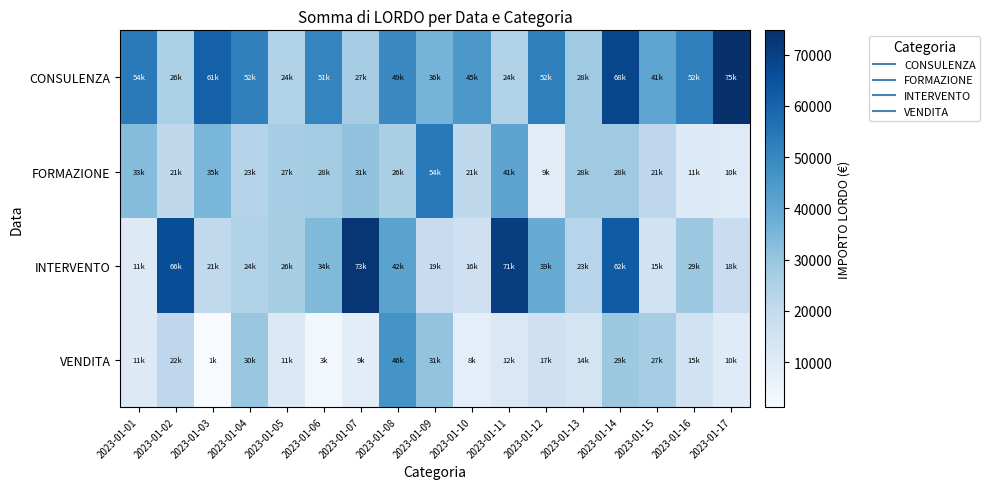

Rank the series by their maximum value, from lowest to highest.

VENDITA, FORMAZIONE, INTERVENTO, CONSULENZA